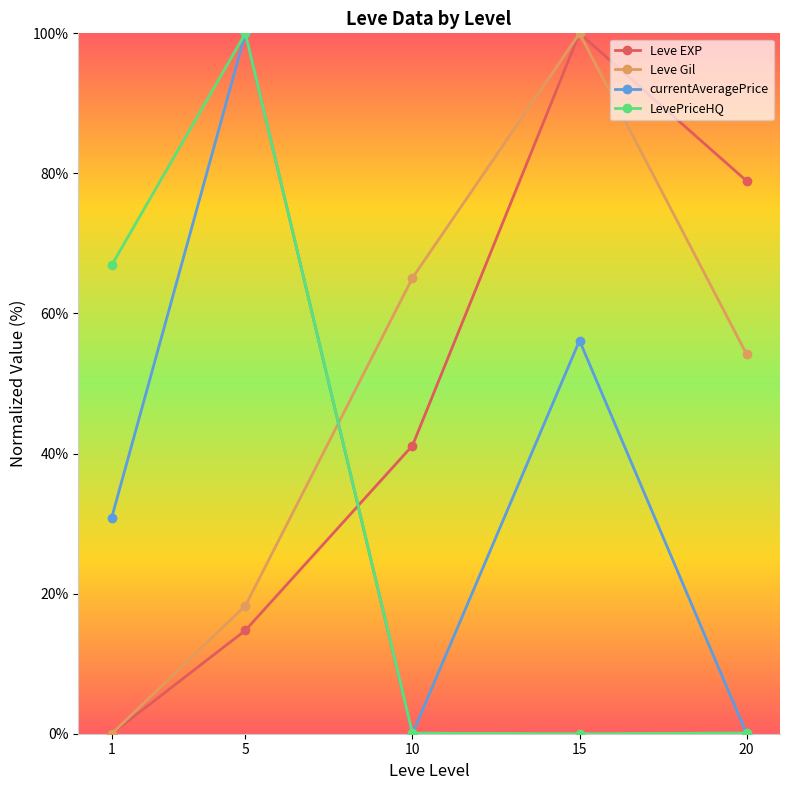

True or false: currentAveragePrice and Leve EXP cross at least once.

True